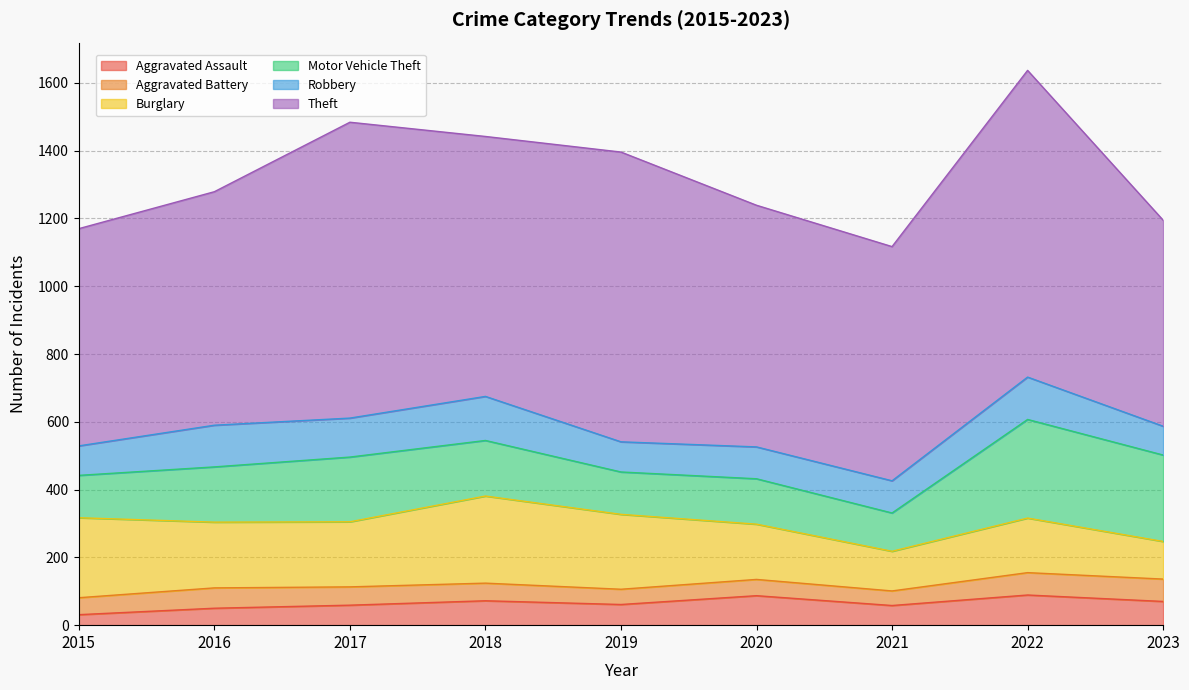

True or false: Robbery and Aggravated Battery cross at least once.

False